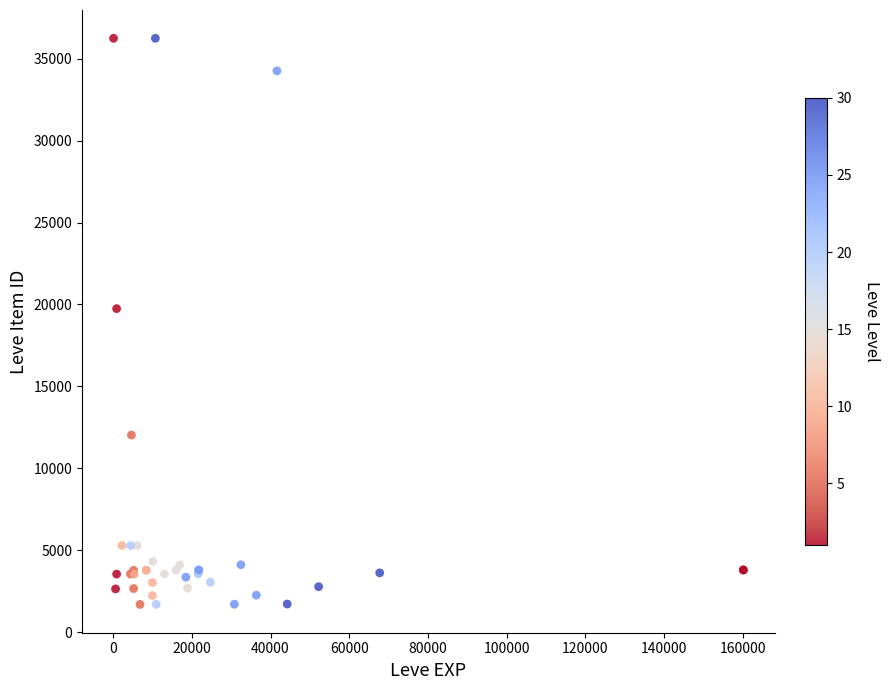

What Y value in the scatter plot is closest to 18967?

19744